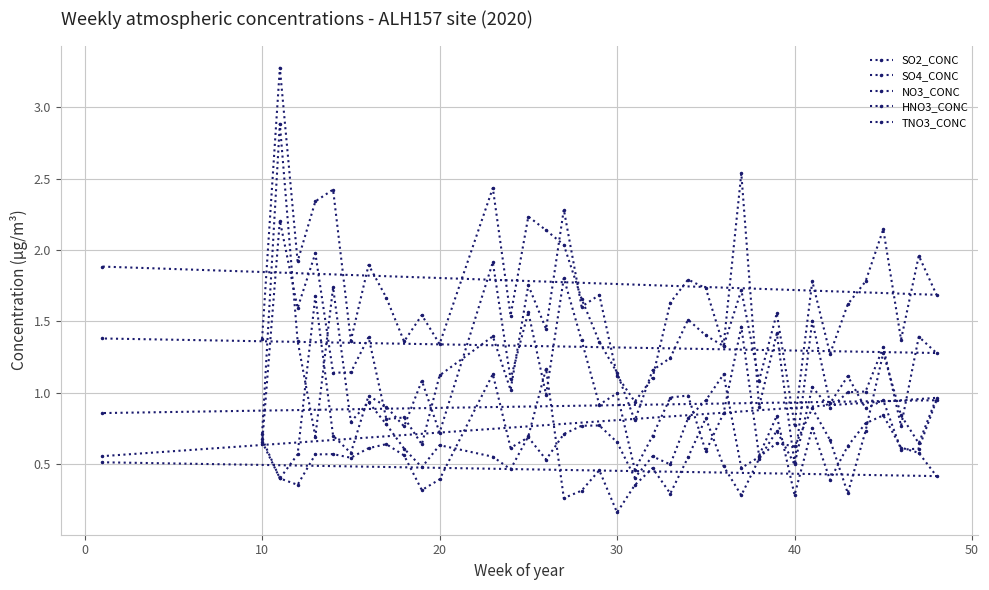

At which label does SO4_CONC reach its minimum?

40